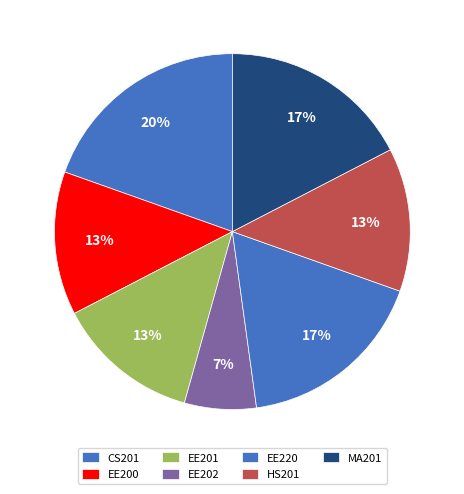

What is the smallest slice in the pie chart?

EE202